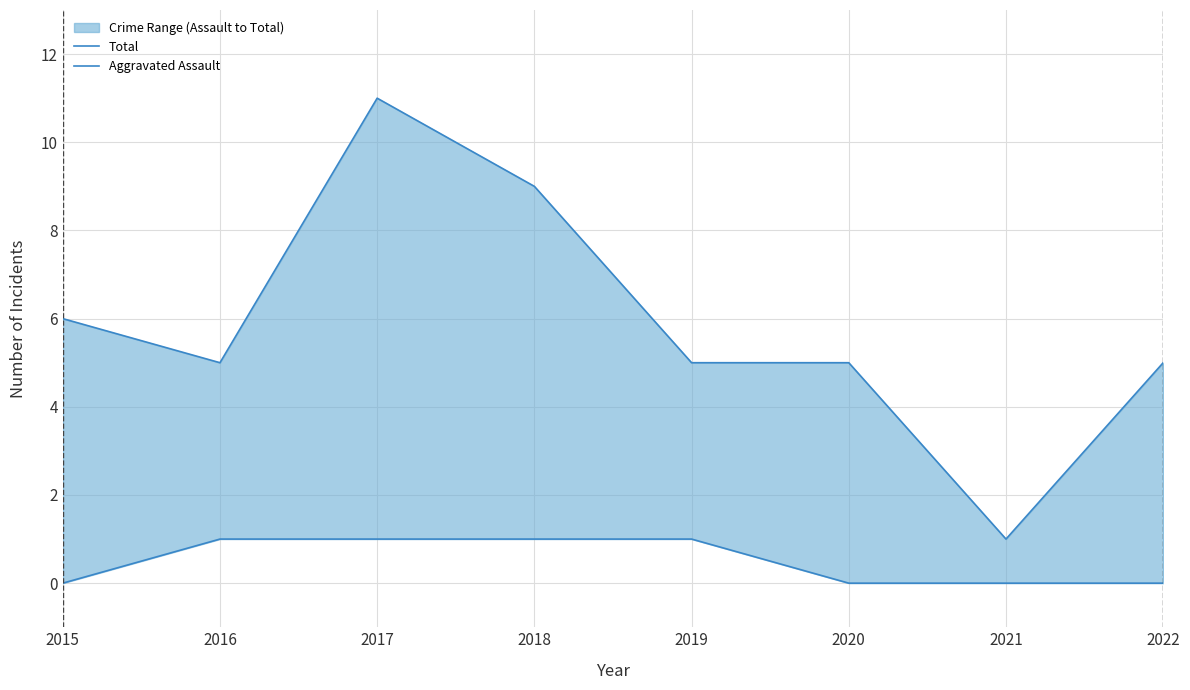

Does the chart display data point markers on the line(s)?

No